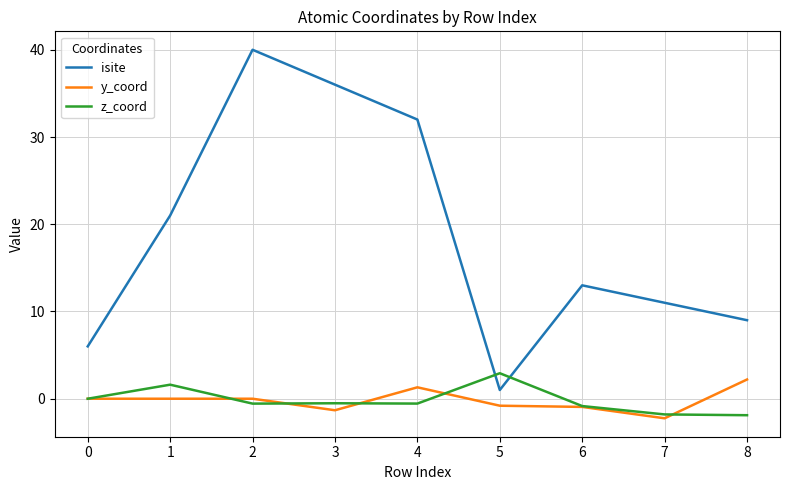

Is the value of y_coord at 8 greater than the value of isite at 1?

No